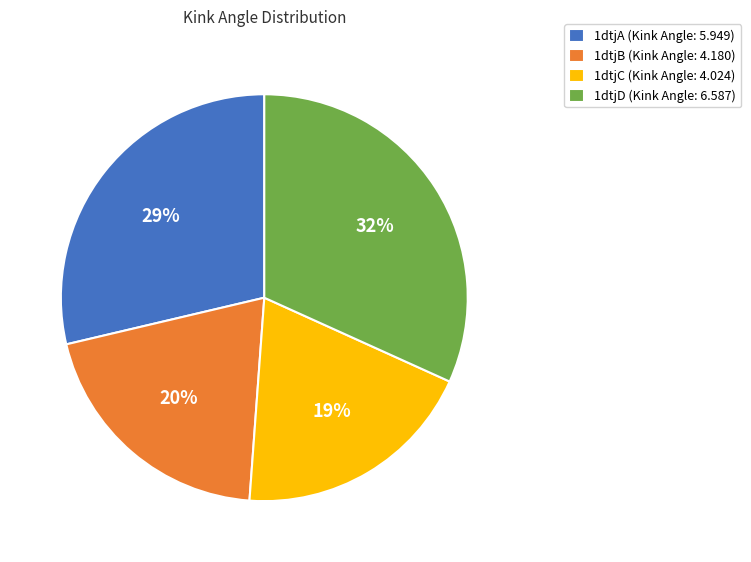

What is the largest slice in the pie chart?

1dtjD